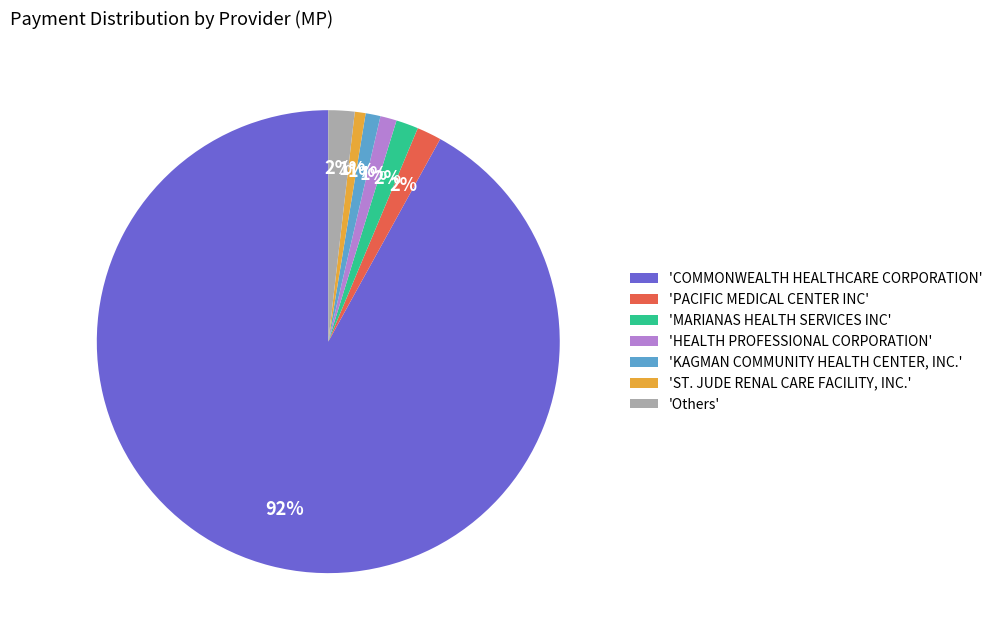

To the nearest percent, what portion does 'Others' represent?

2%